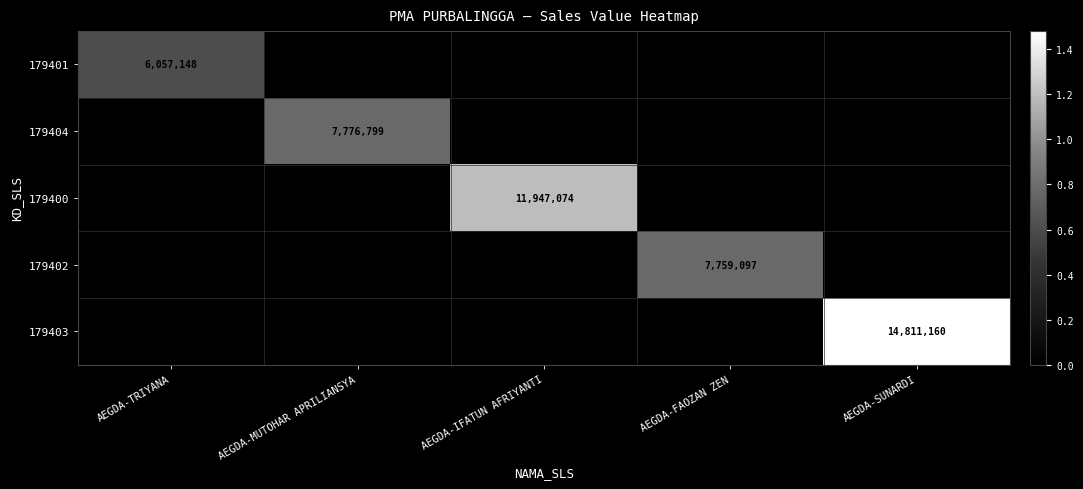

The value of 179402 at AEGDA-FAOZAN ZEN is 7759097. True or false?

True